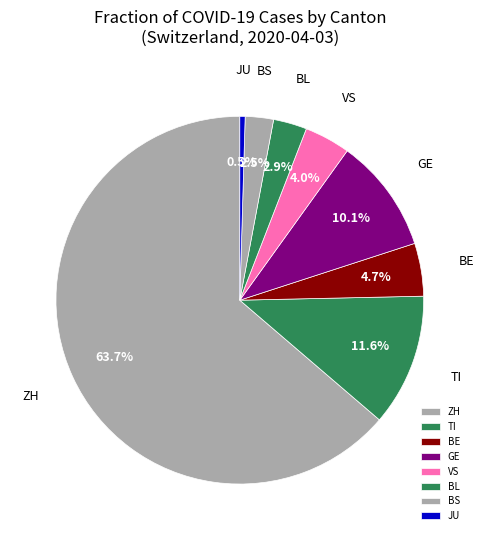

To the nearest percent, what is the average slice percentage?

12%